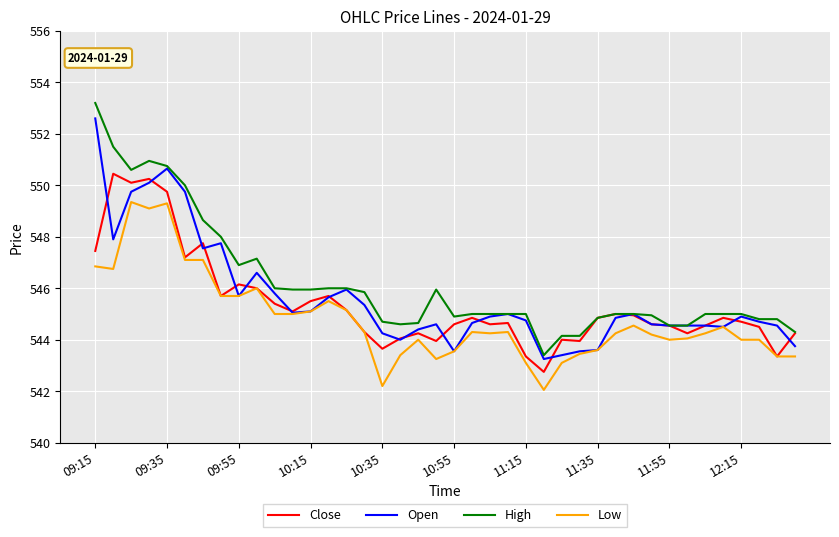

True or false: Low and High cross at least once.

False